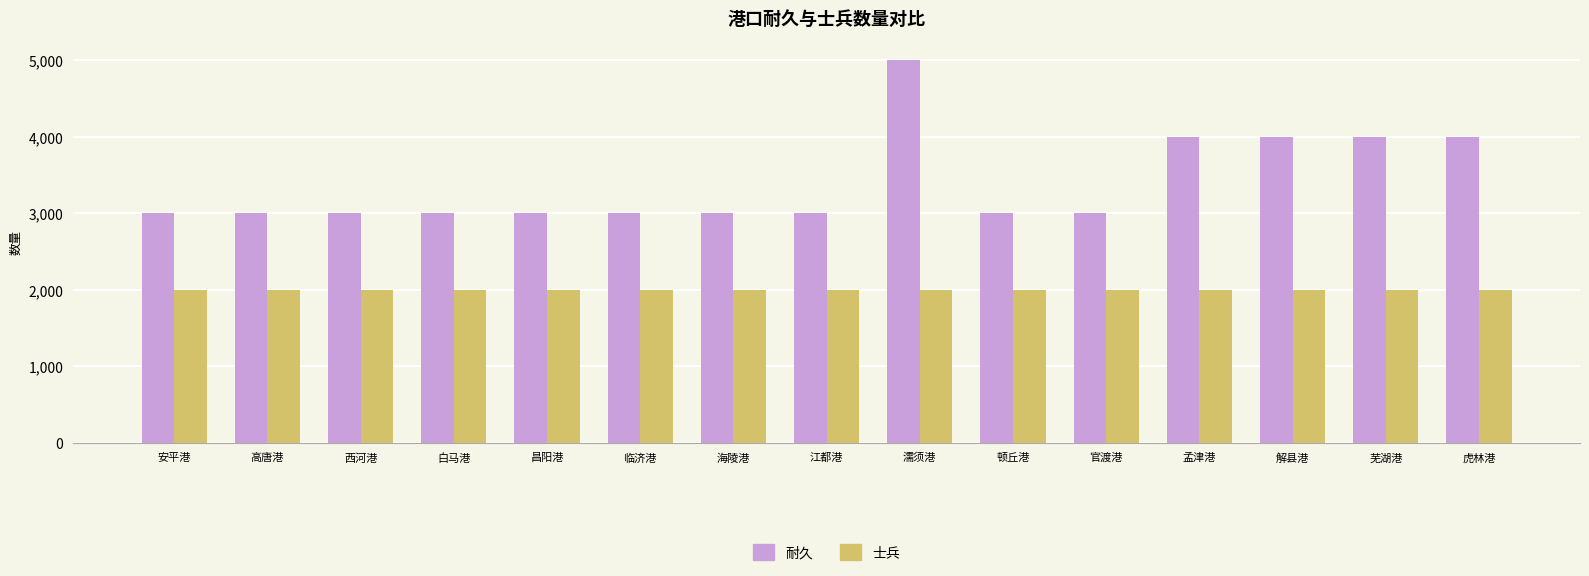

Rank the series by their average value, from highest to lowest.

耐久, 士兵